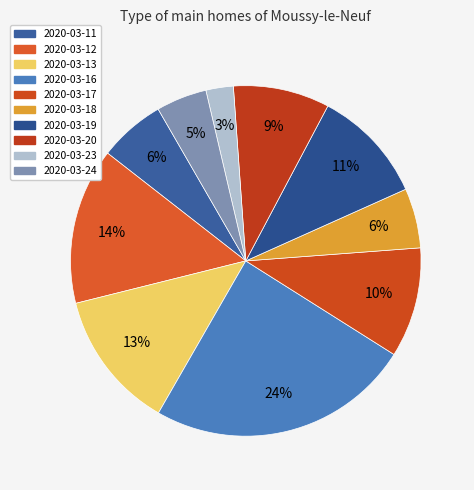

Count the number of slices in the pie.

10